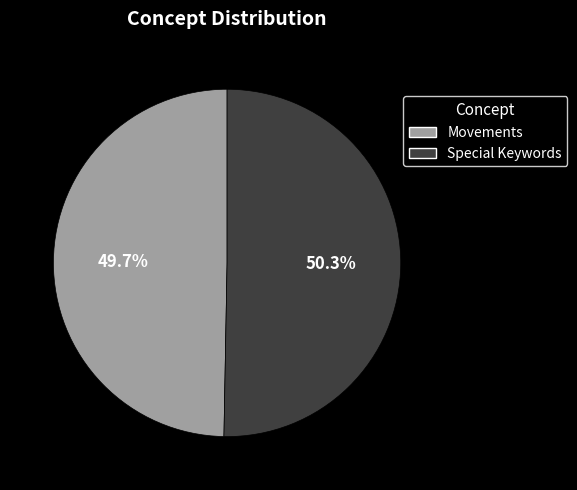

Between Movements and Special Keywords, which is larger?

Special Keywords